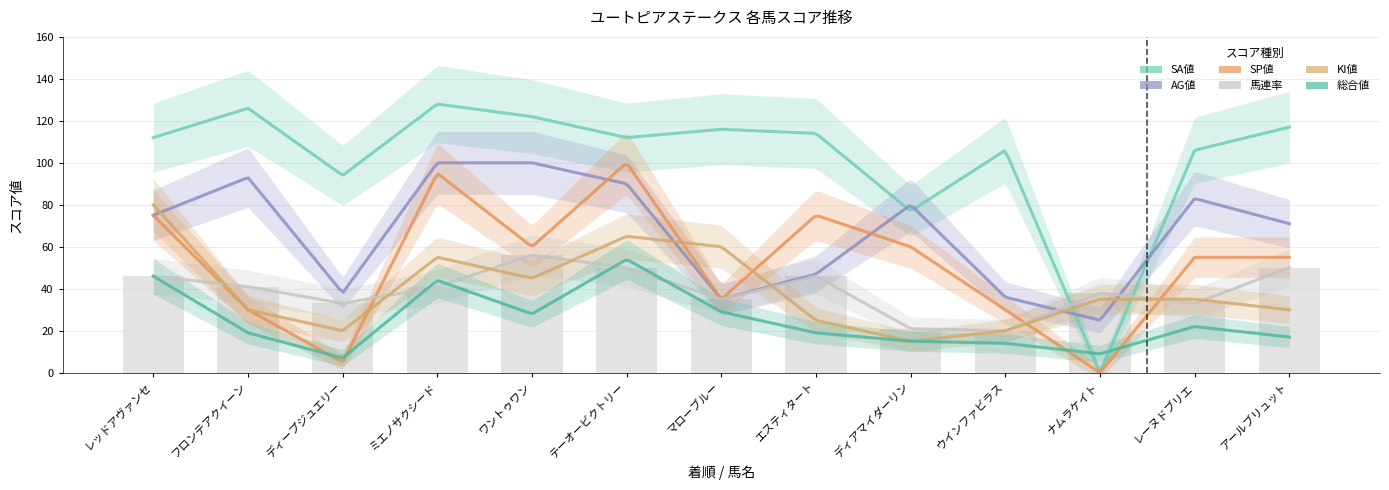

Where does the SA値 series first go above 112?

2